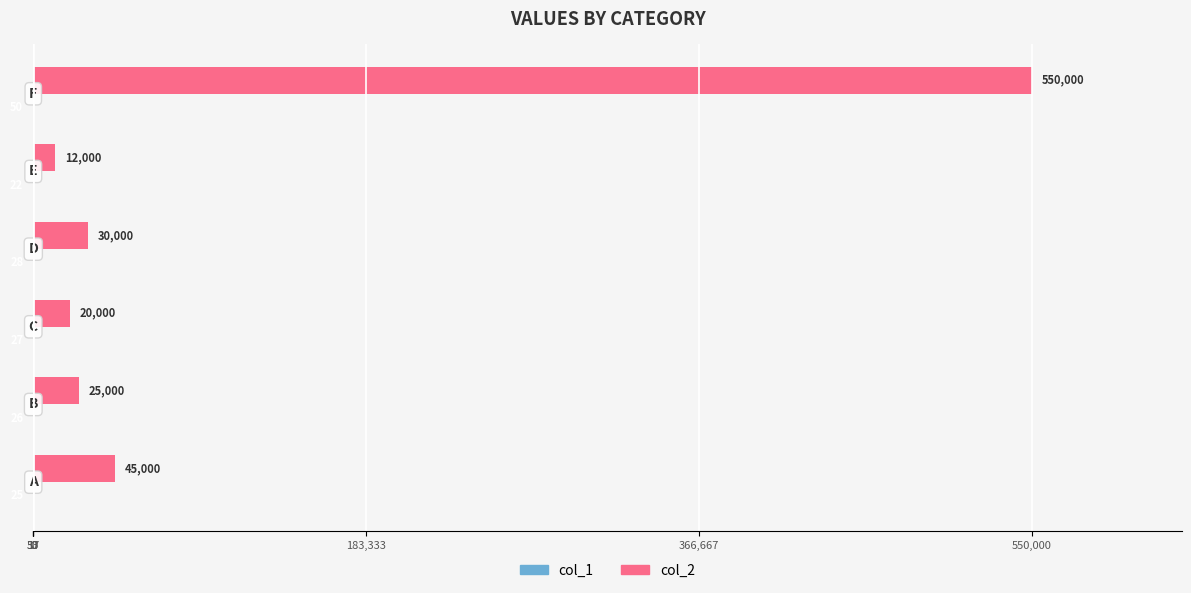

What position from the right is 50?

6